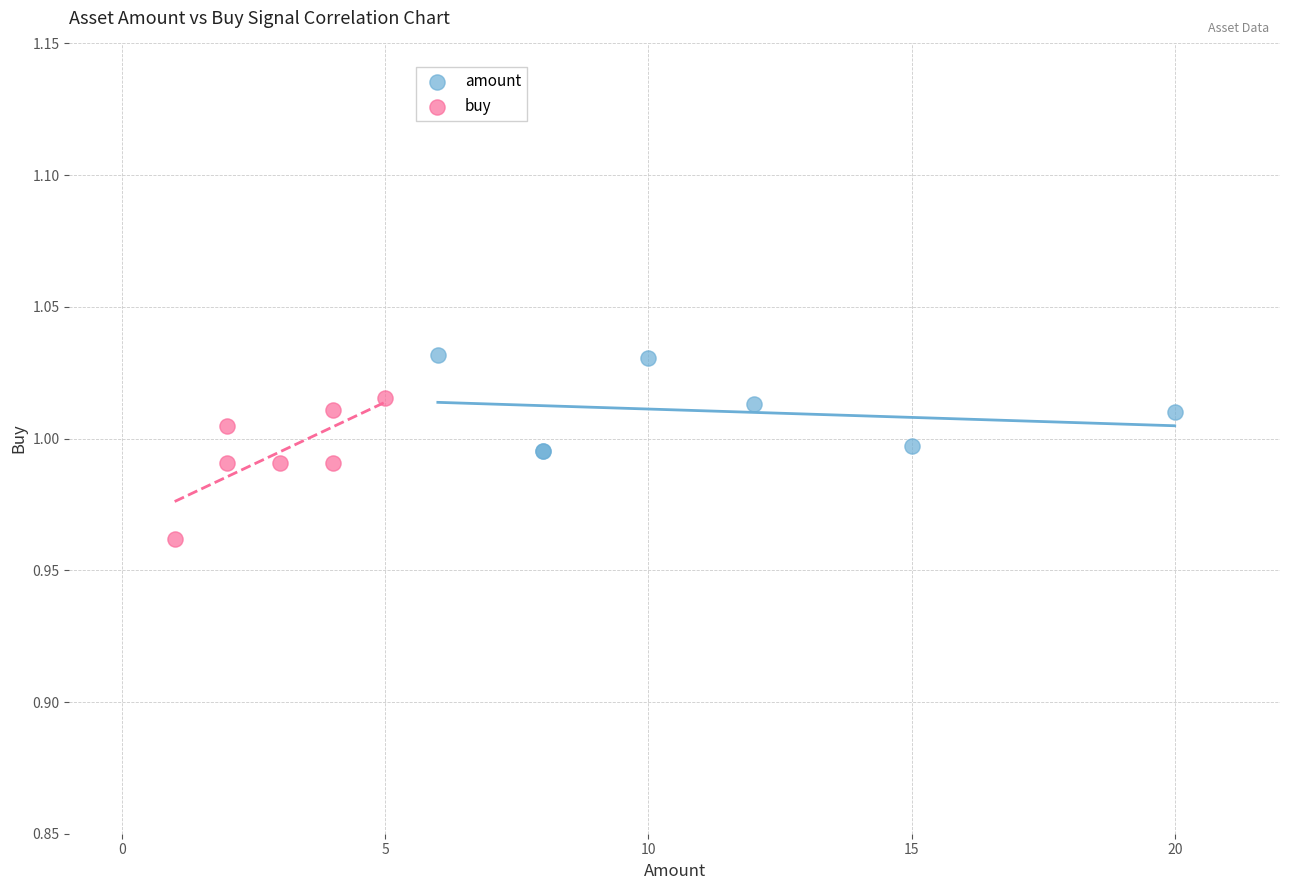

Which series has the widest spread of Y values?

buy